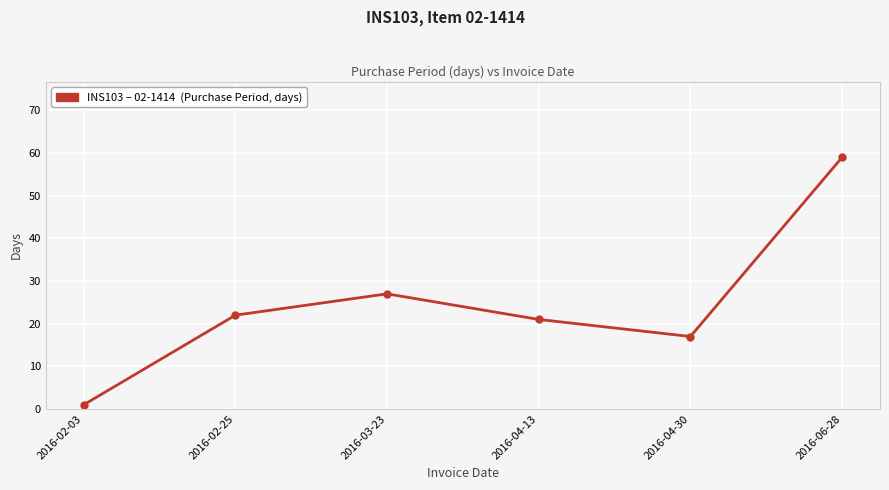

Reading left to right, what are all the values shown in this chart?

1	22	27	21	17	59